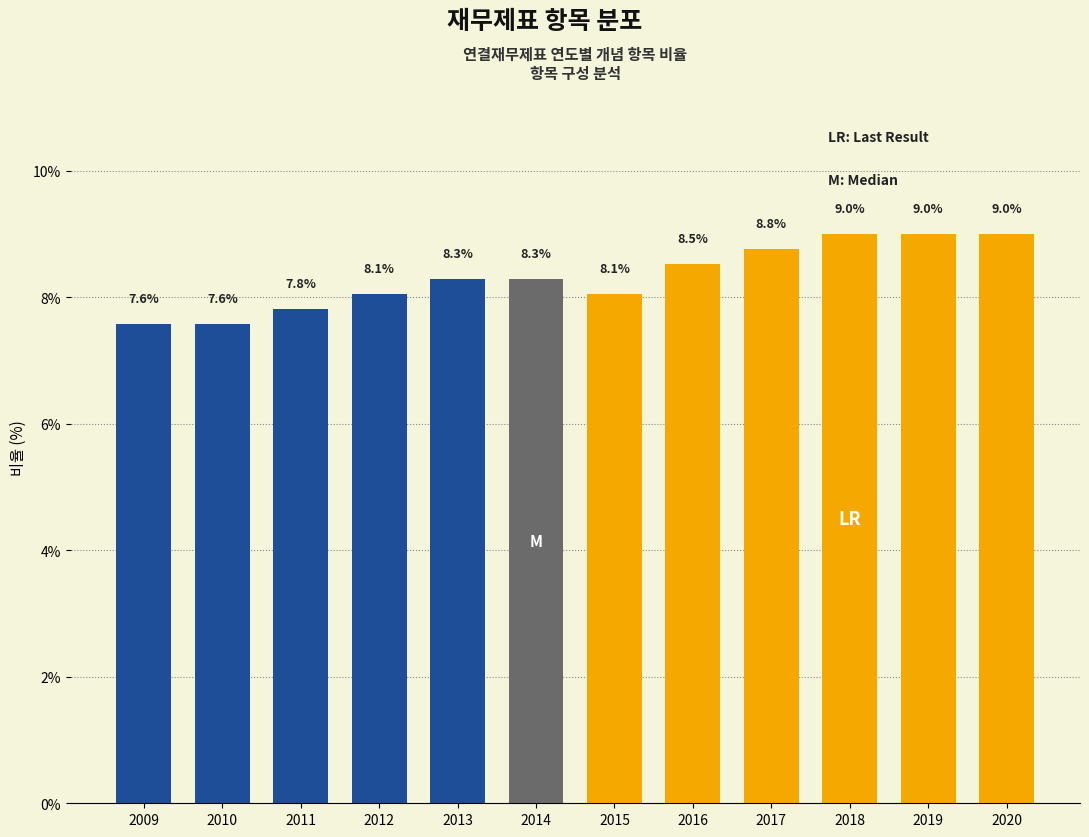

Reading left to right, extract all data points from this chart.

2009=7.6	2010=7.6	2011=7.8	2012=8.1	2013=8.3	2014=8.3	2015=8.1	2016=8.5	2017=8.8	2018=9.0	2019=9.0	2020=9.0